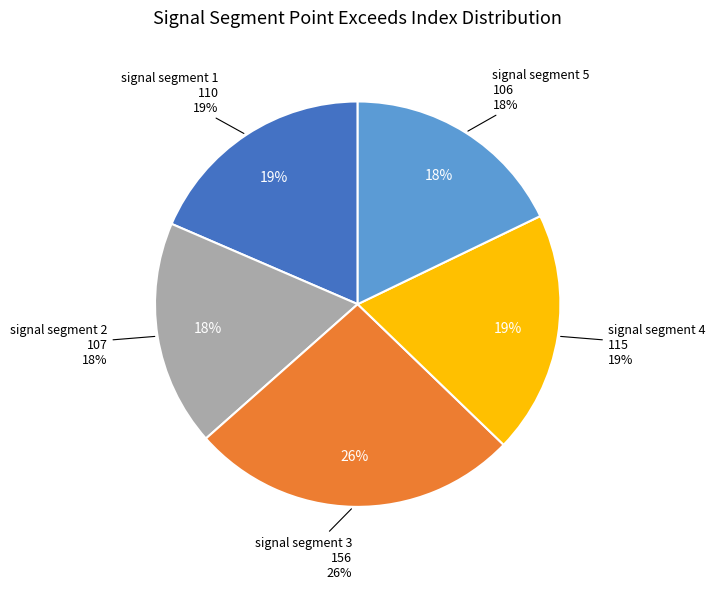

What percentage is NOT represented by signal segment 5?

82.2%